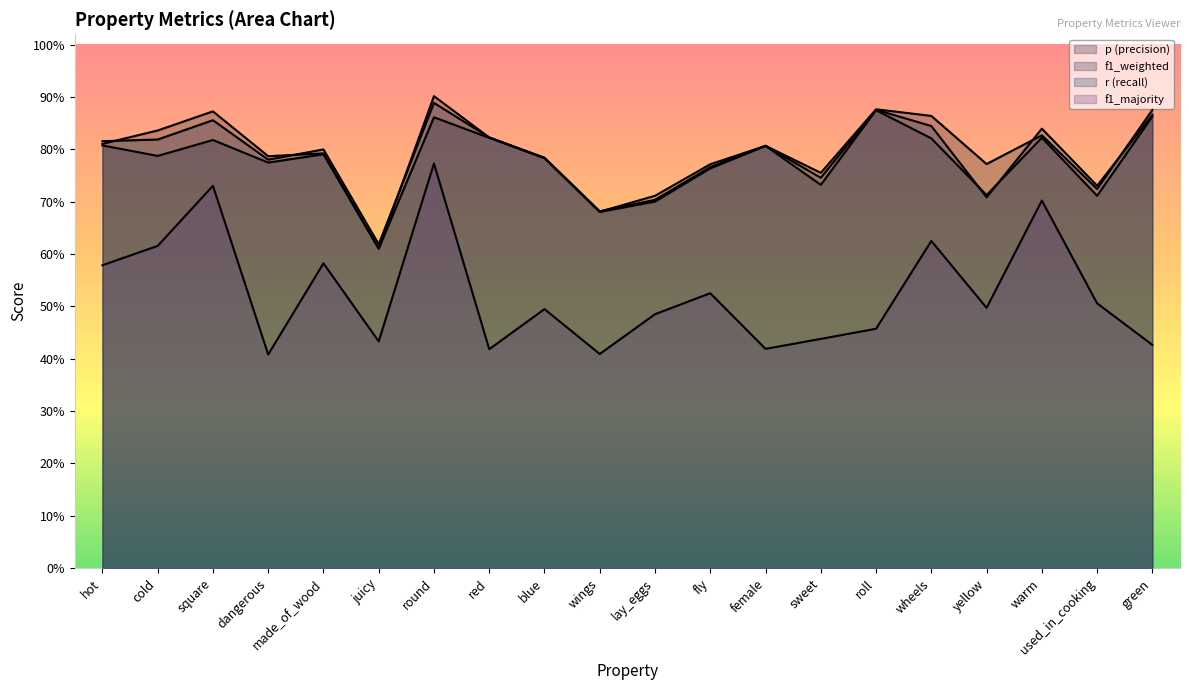

Where is p nearest to the value 0?

juicy